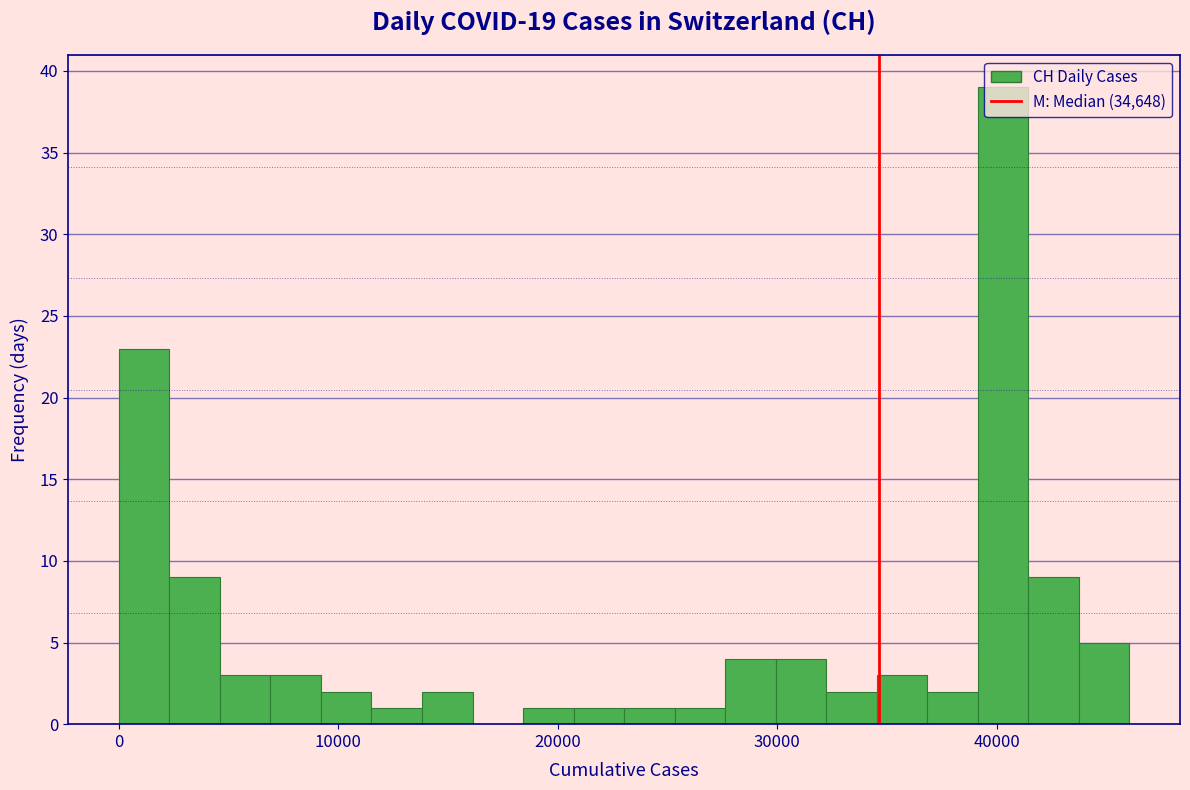

Around what value on the x-axis is the tallest bar? Give the approximate position of its centre, as read against the axis.

40000